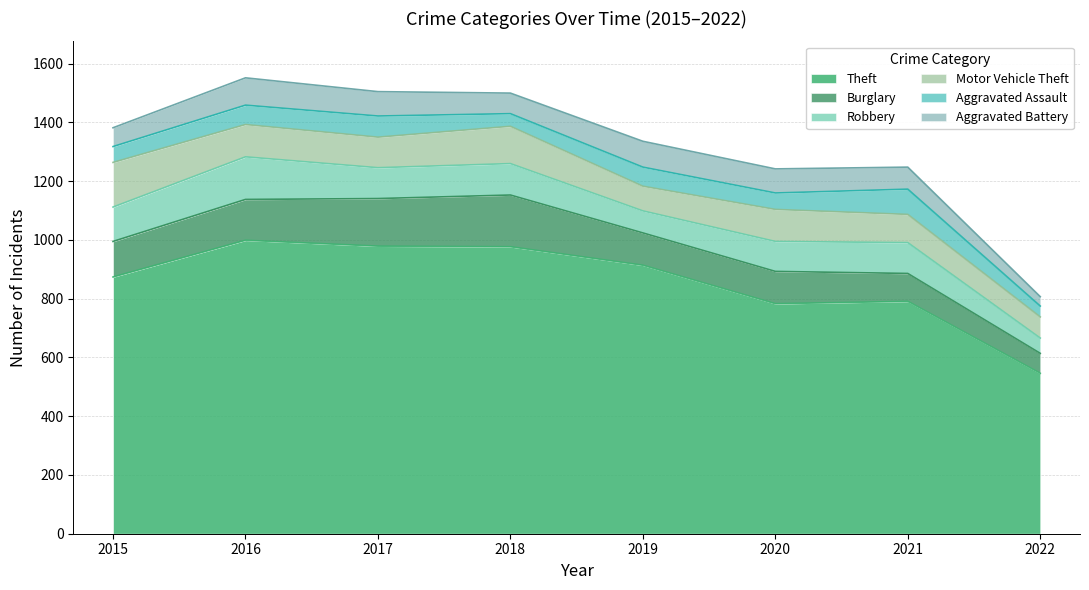

In Motor Vehicle Theft, how many points are higher than both neighbors (excluding endpoints)?

2